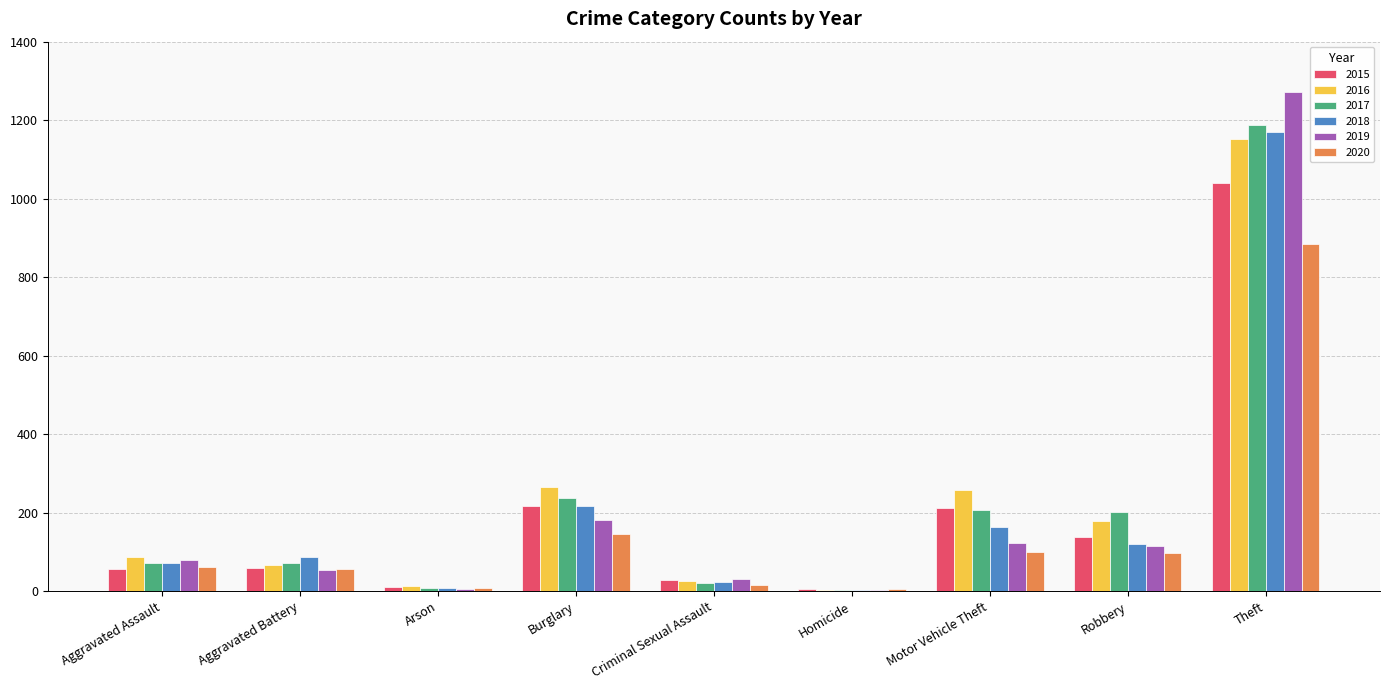

What is the approximate value of 2018 at Robbery, to the nearest 50?

100